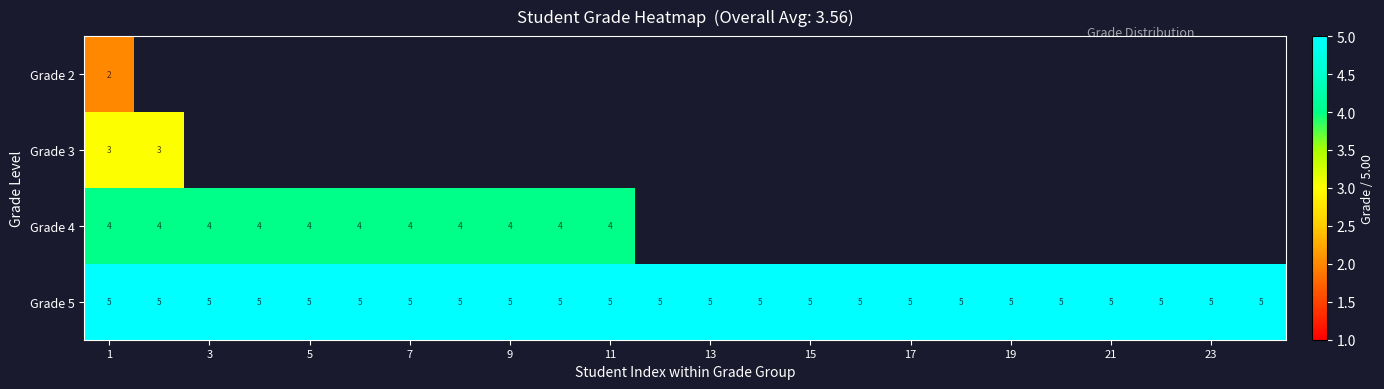

What is the highest value of the row_2 series?

4.0